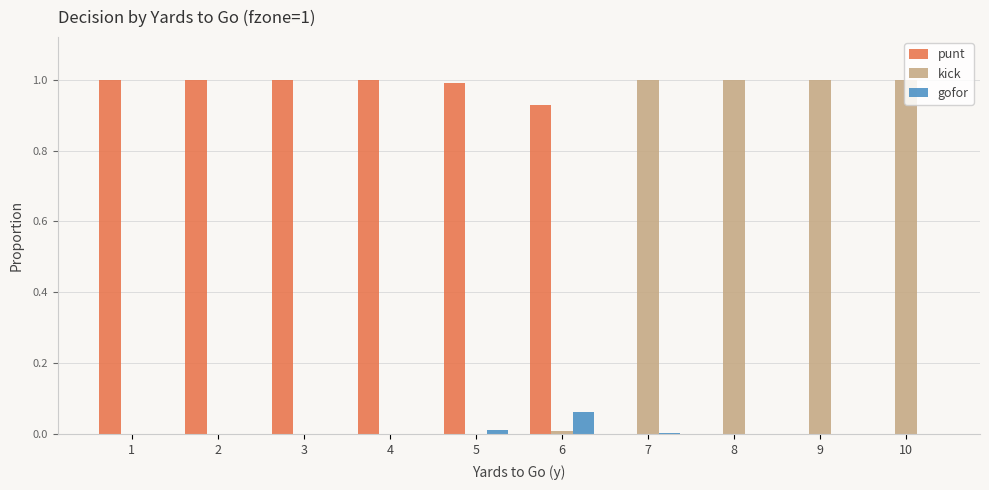

Is the value of punt at 1 greater than the value of gofor at 9?

Yes